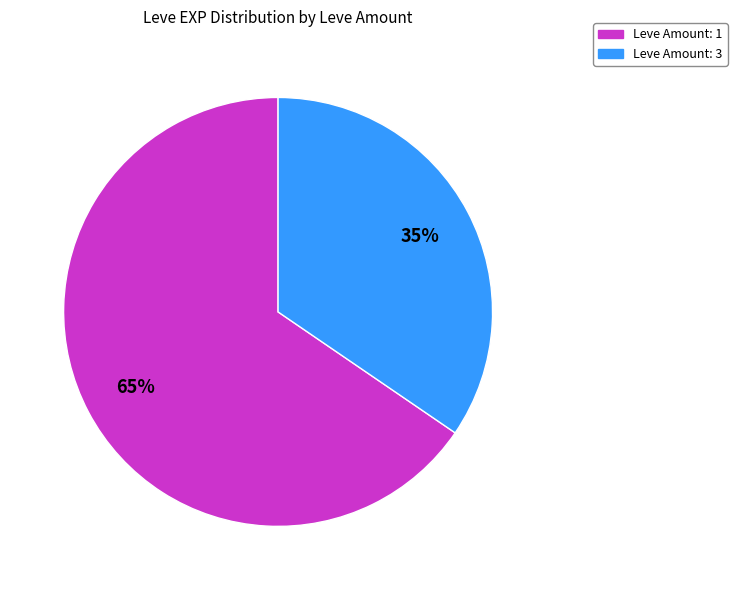

Which slice is the largest?

Leve Amount: 1